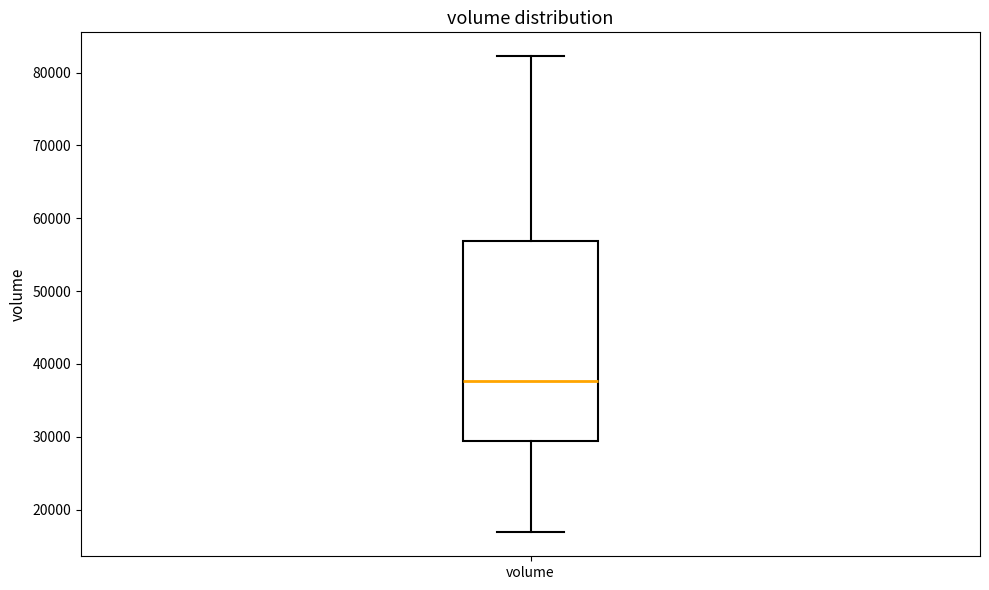

Where does the lower whisker of the box for volume end on the y-axis? The values are not printed on the chart, so give them approximately, as read against the axis.

17000